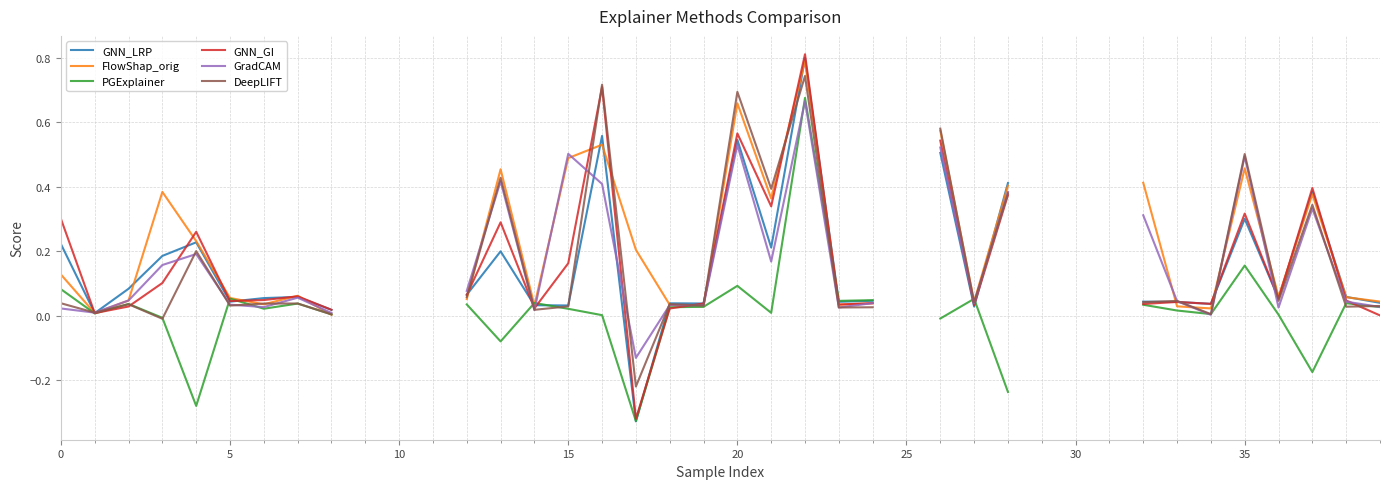

What is the spread (max minus min) of values at 16?

0.7